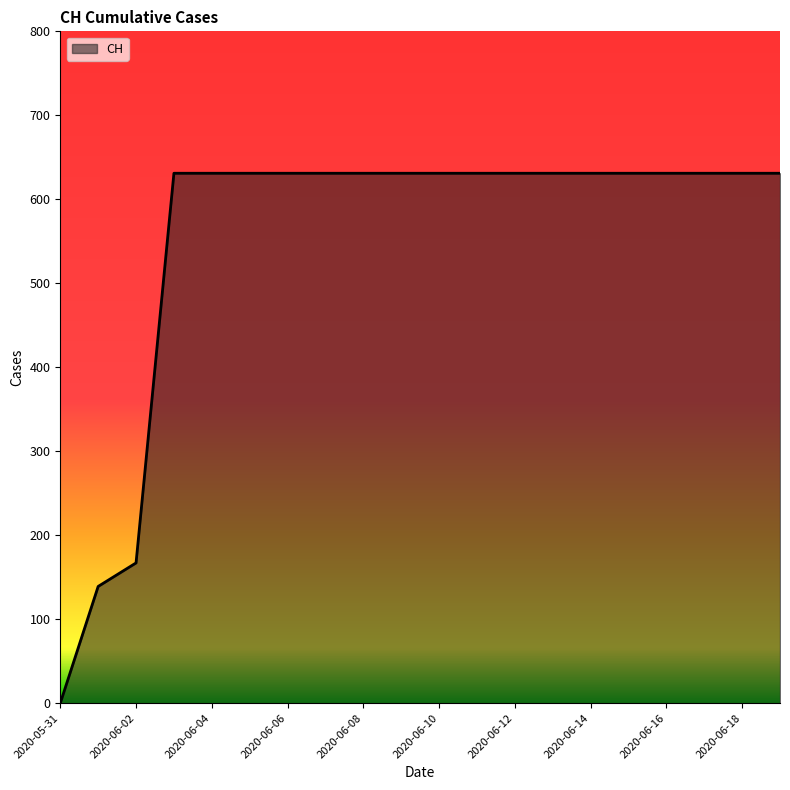

Reading left to right, extract all data points from this chart.

0	139	167	631	631	631	631	631	631	631	631	631	631	631	631	631	631	631	631	631